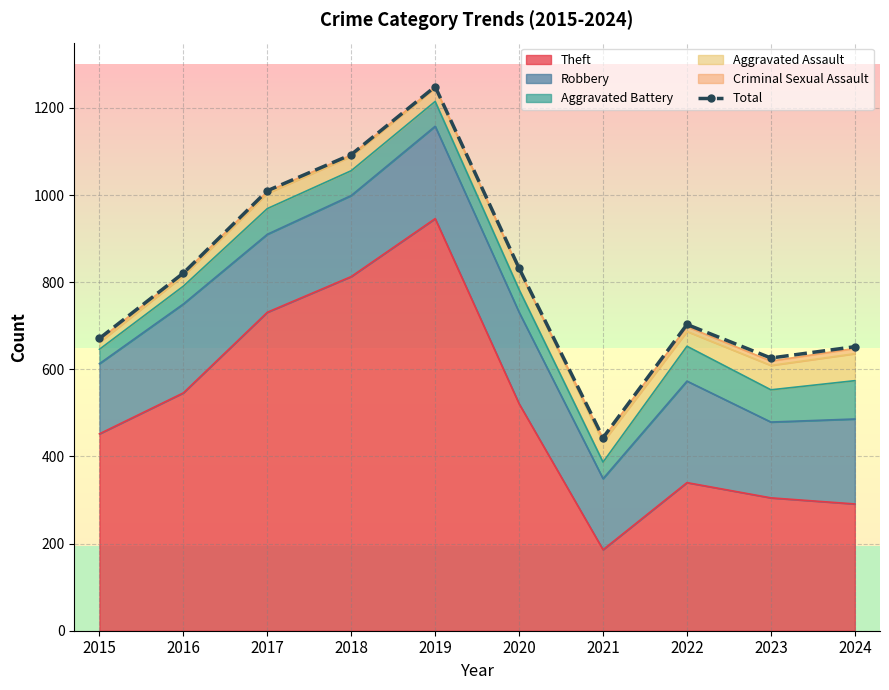

What is the difference between the values at 2020 and 2018?

261